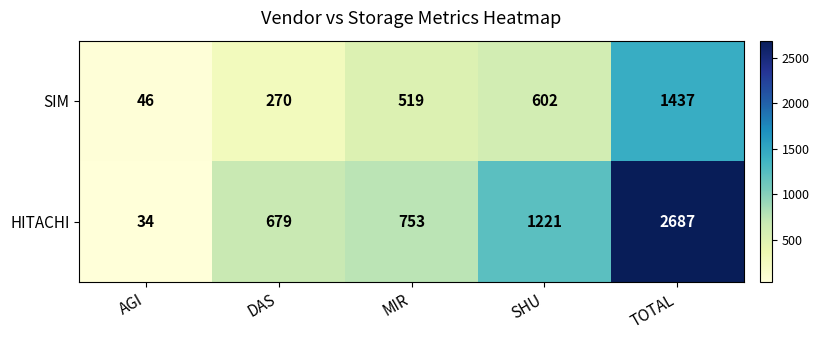

The value of SIM at SHU is 137. True or false?

False